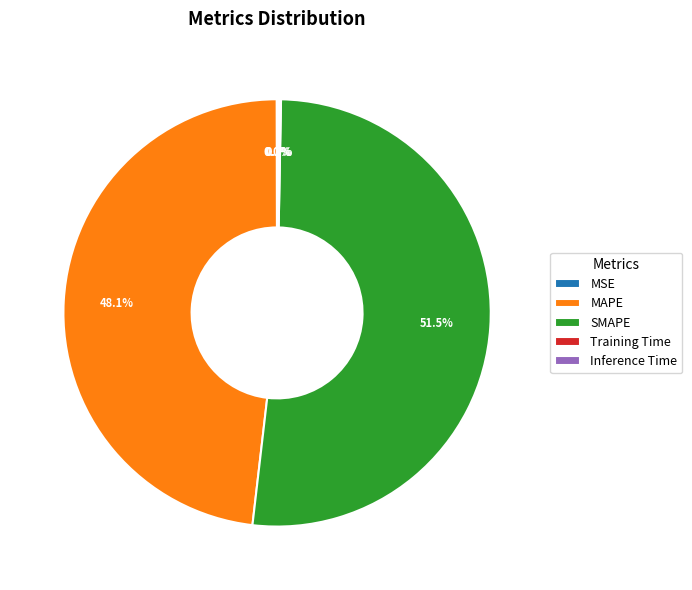

Which slice is the largest?

SMAPE